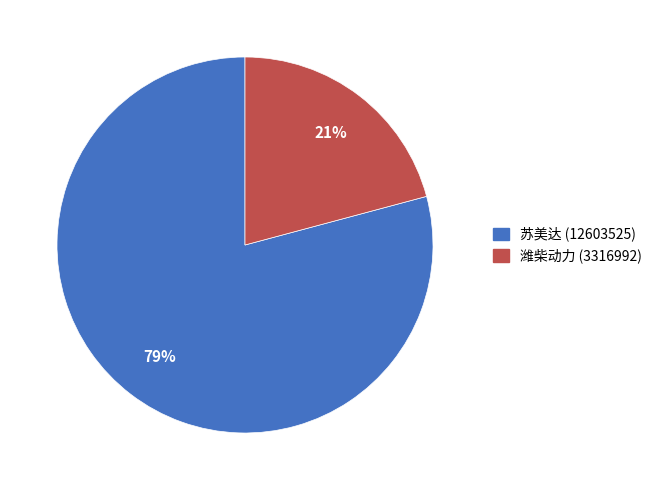

The 潍柴动力 (3316992) slice represents 15% of the pie. True or false?

False